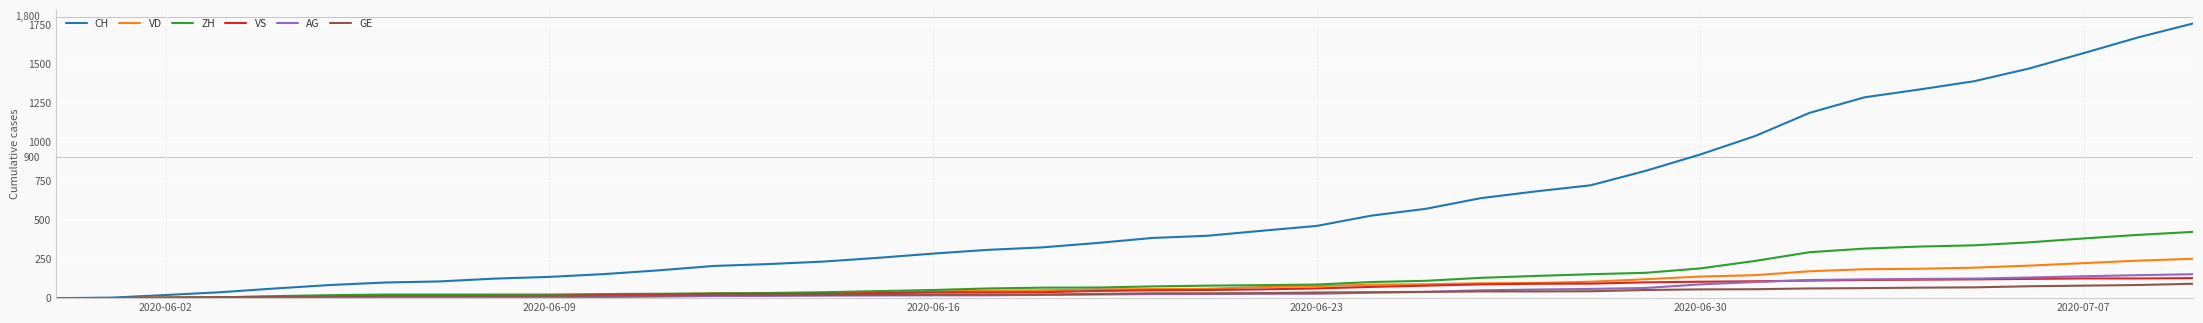

Which series has the widest spread of values?

CH